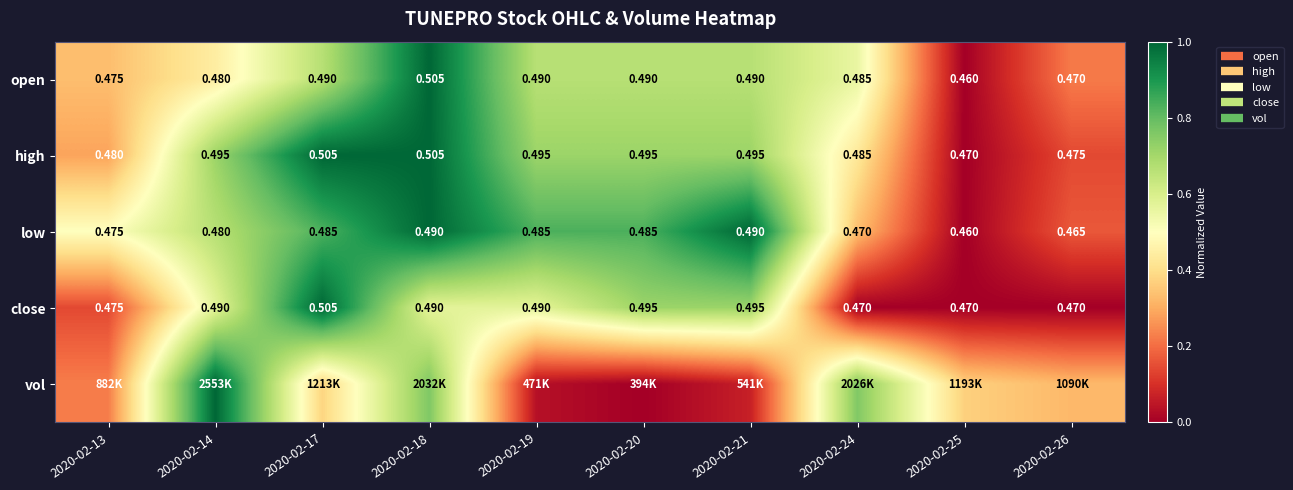

At how many categories does at least one series exceed 0?

10